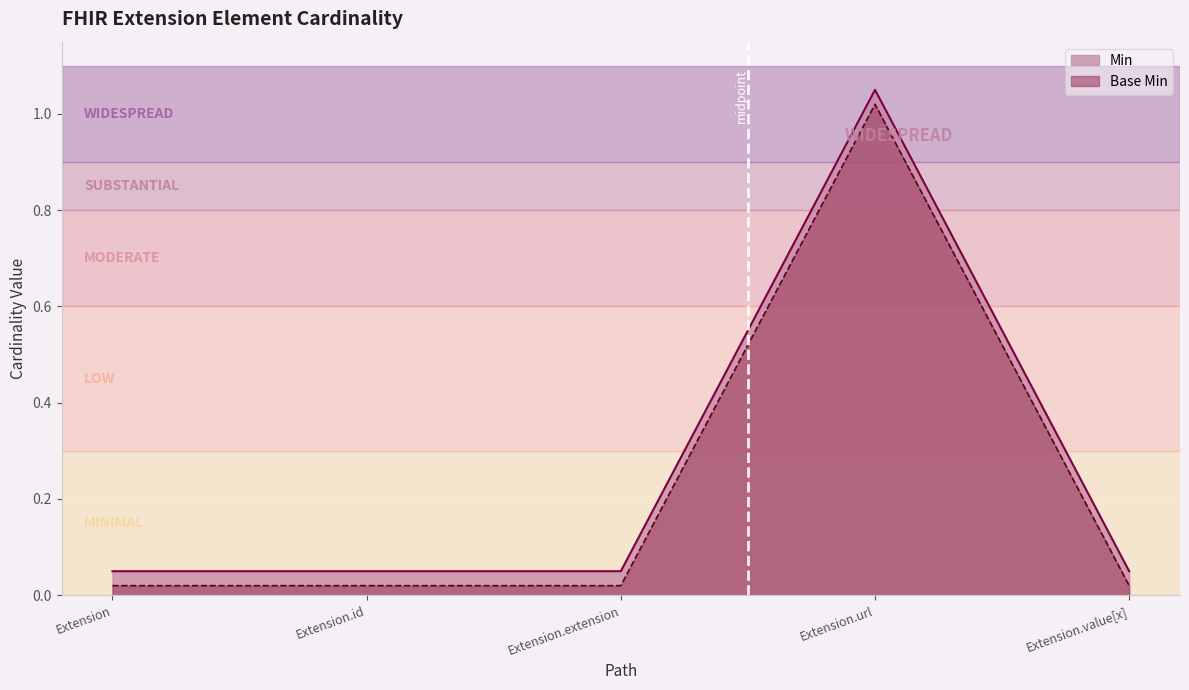

Reading left to right, list all the values displayed in this chart.

Min: 0.1	0.1	0.1	1.1	0.1
Base Min: 0.0	0.0	0.0	1.0	0.0